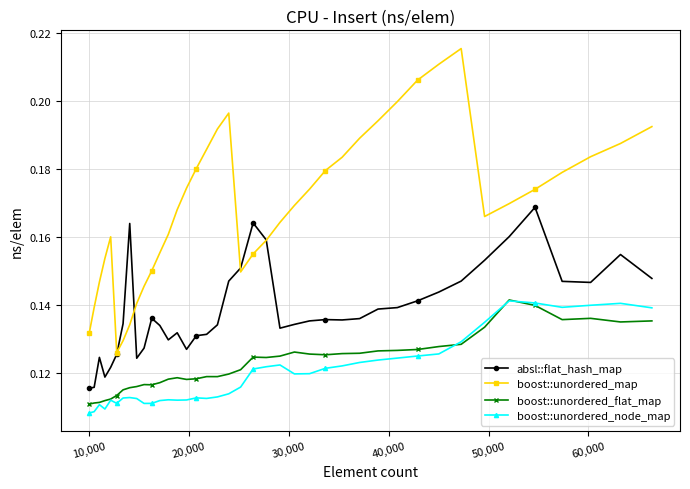

Count the boost::unordered_map values in the range 0 to 1.

40